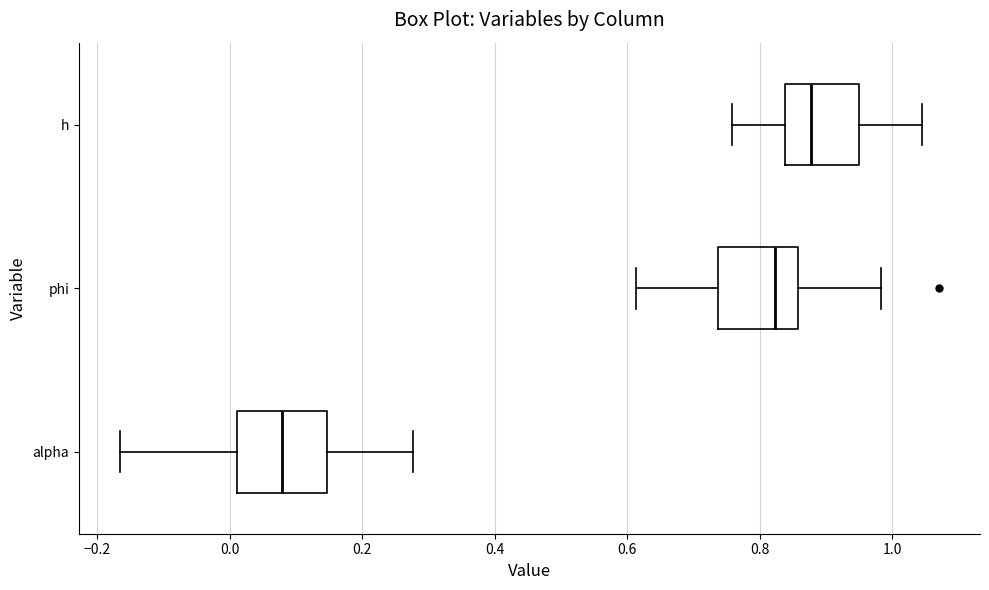

Reading bottom to top, read every box against the x-axis: the position of its median line, the range the box covers, and the ends of its whiskers. The values are not printed on the chart, so give them approximately, as read against the axis.

alpha: median 0.08, box 0.02 to 0.14, whiskers -0.16 to 0.28
phi: median 0.82, box 0.74 to 0.86, whiskers 0.62 to 0.98
h: median 0.88, box 0.84 to 0.94, whiskers 0.76 to 1.04